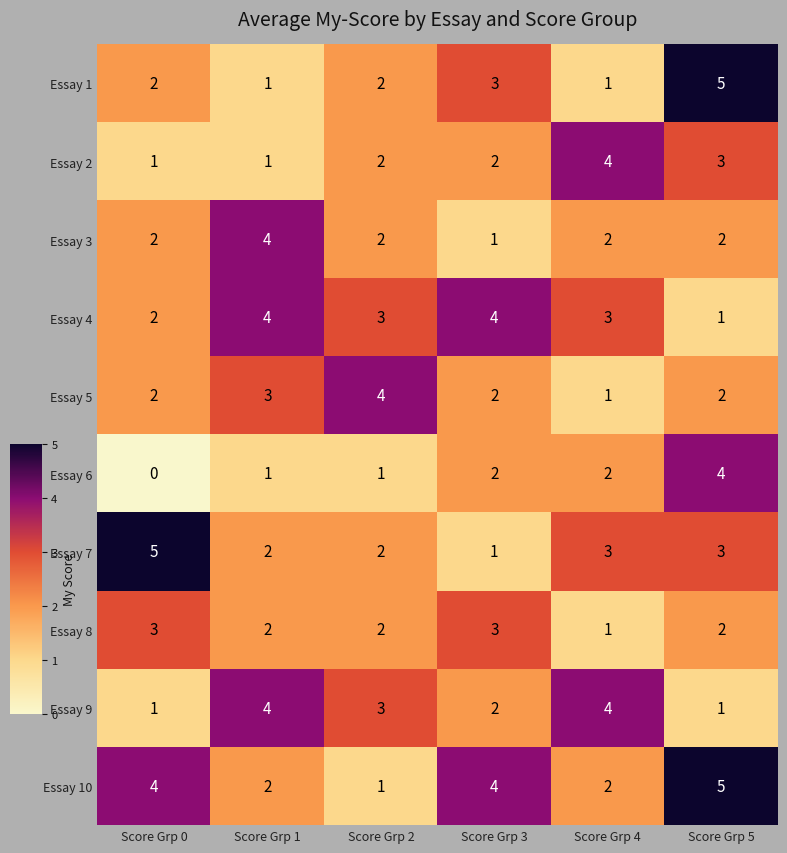

At which category is the sum across all series the highest?

Score Grp 5